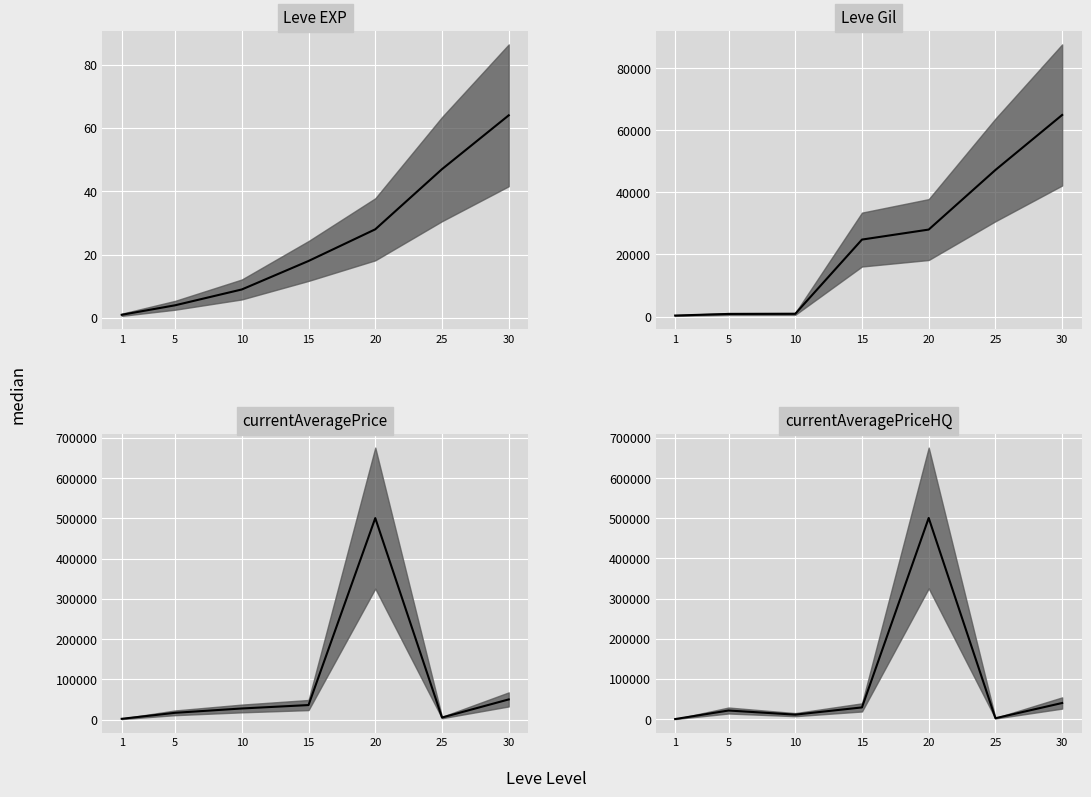

Reading left to right, what are all the values shown in this chart?

Leve EXP: 1=1	5=4	10=9	15=18	20=28	25=47	30=64
Leve Gil: 1=330	5=840	10=880	15=24790	20=28010	25=47200	30=64910
currentAveragePrice: 1=1820	5=16732	10=27505	15=36000	20=500643	25=5000	30=50000
currentAveragePriceHQ: 1=0	5=21285	10=11019	15=29000	20=500643	25=2100	30=40000